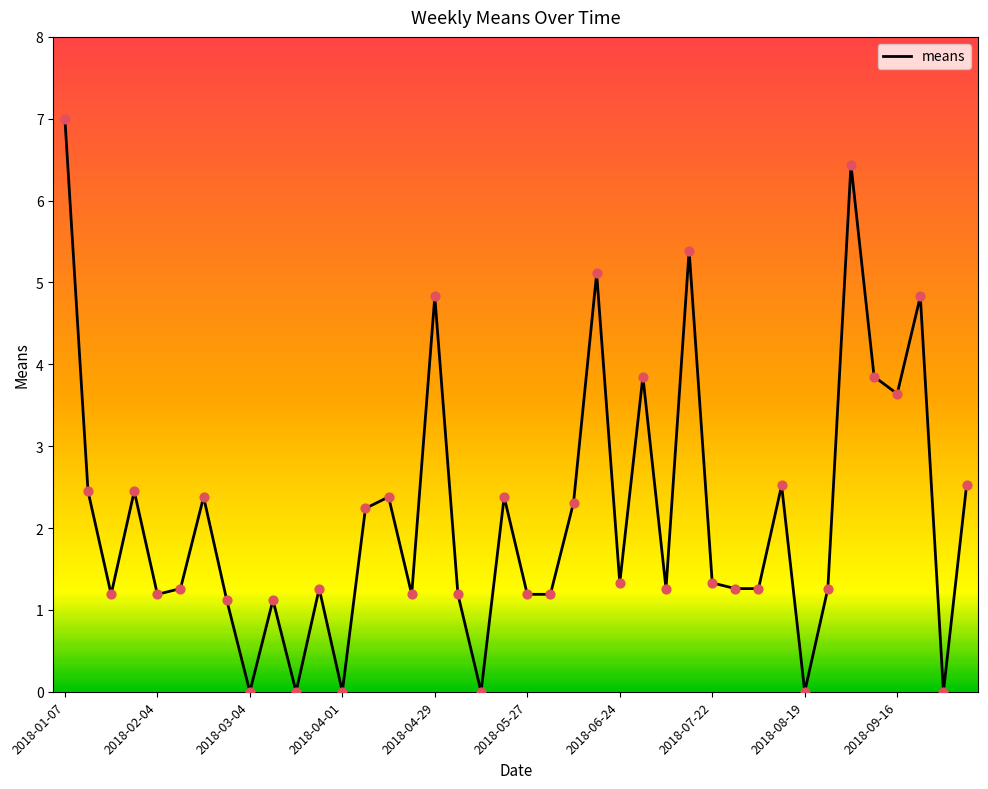

What is the greatest value displayed?

7.0